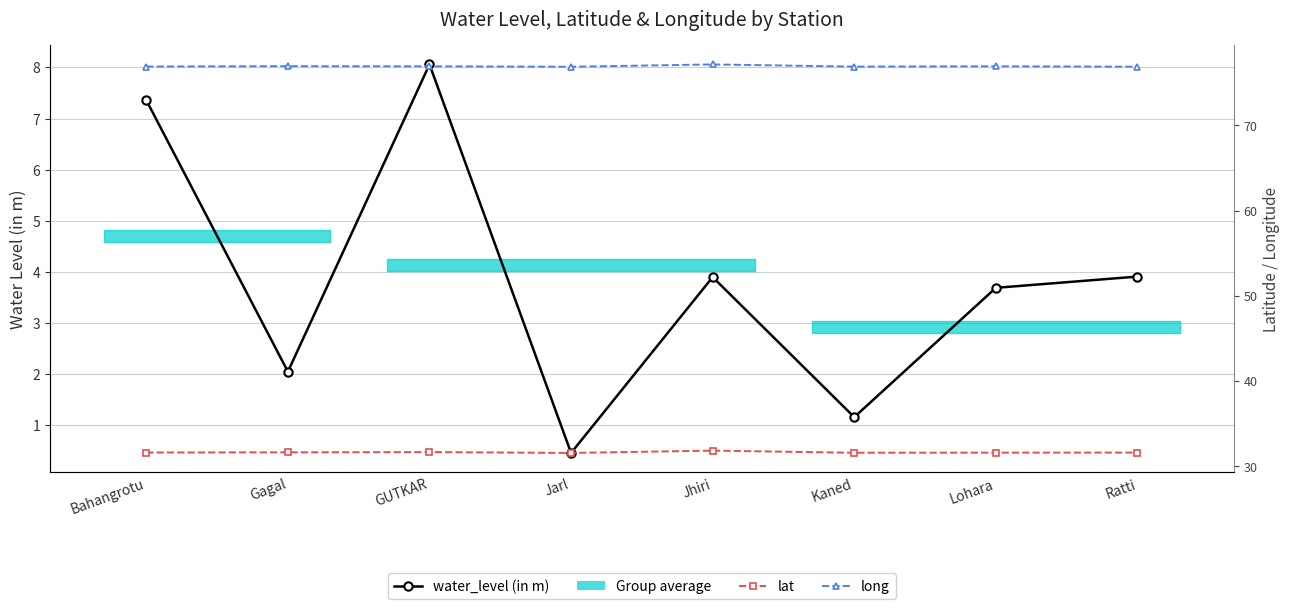

What is the total value across all series at Lohara?

112.2